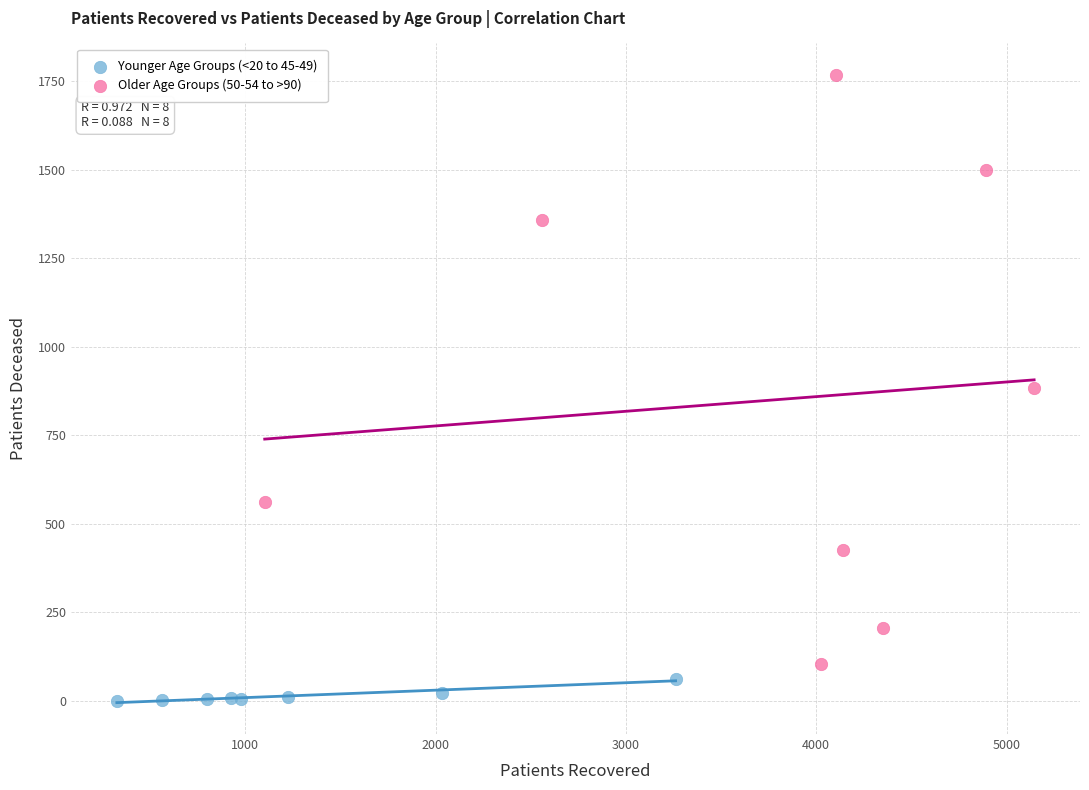

Which series has the widest spread of Y values?

Older Age Groups (50-54 to >90)